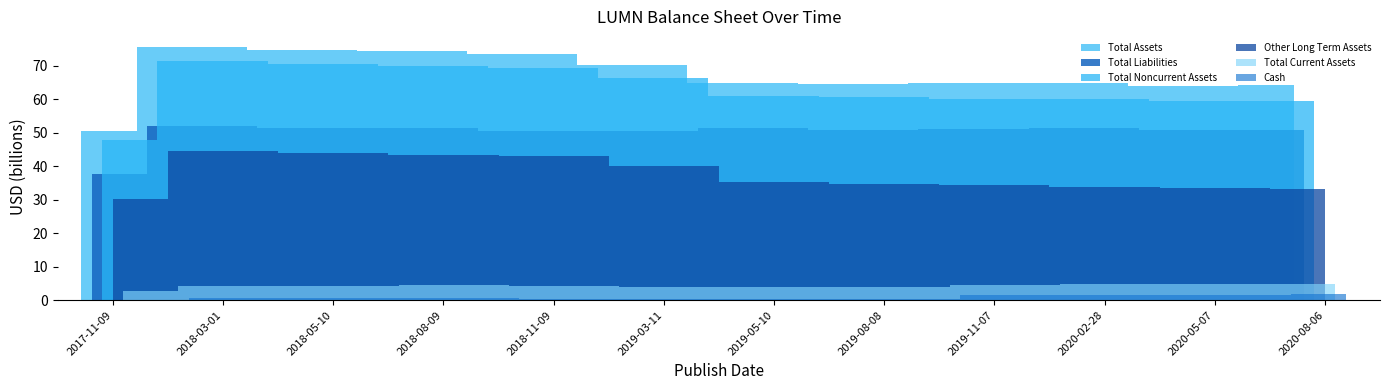

The value of Total Liabilities at 2020-05-07 is 50765000000. True or false?

True